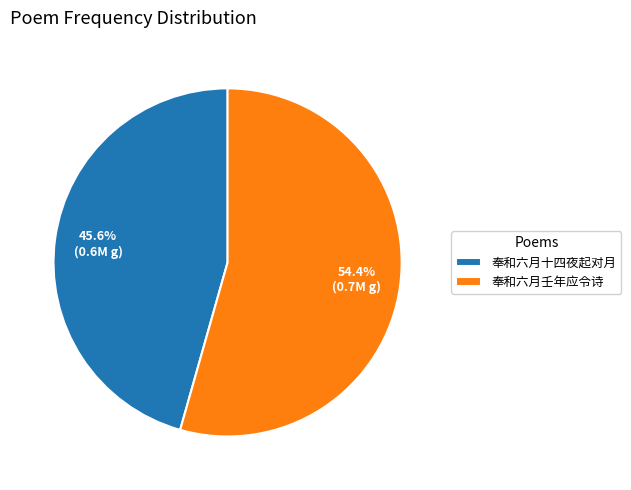

The 奉和六月壬年应令诗 slice represents 54% of the pie. True or false?

True